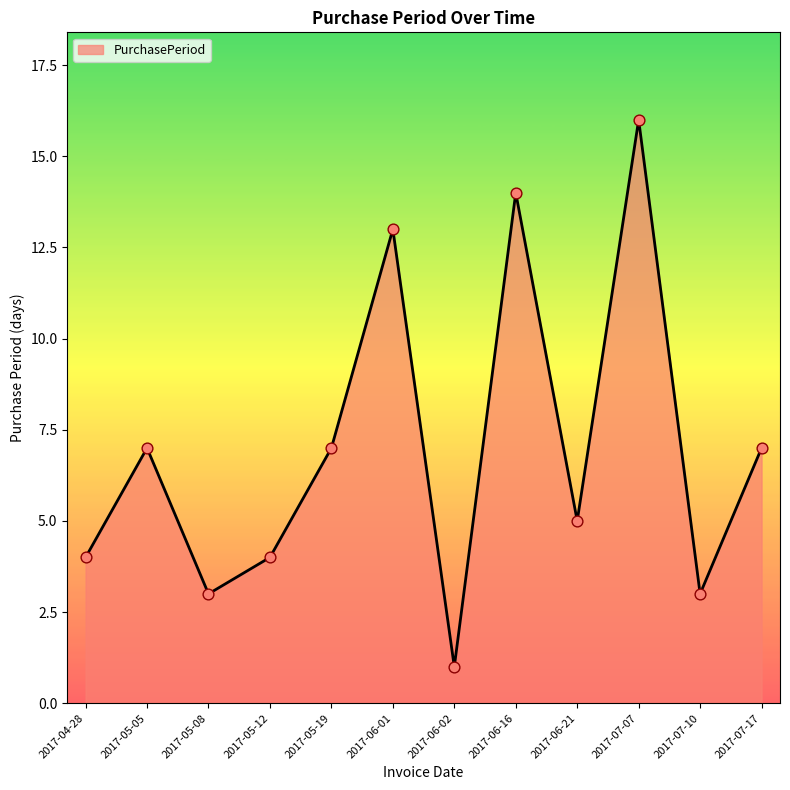

What is the change in value from 2017-06-01 to 2017-06-02?

-12